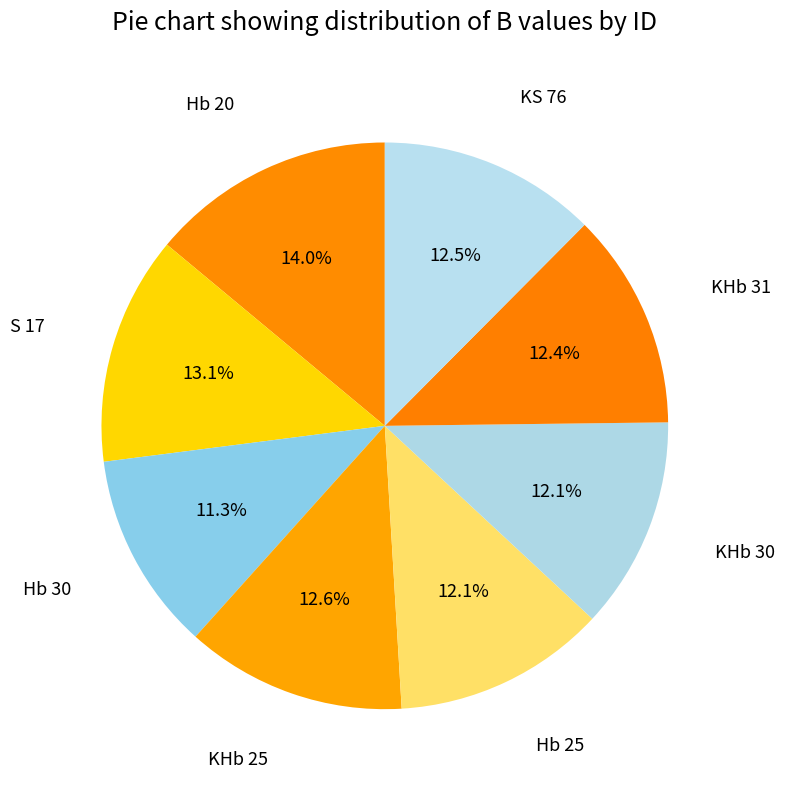

Which has a higher value, Hb 20 or KS 76?

Hb 20